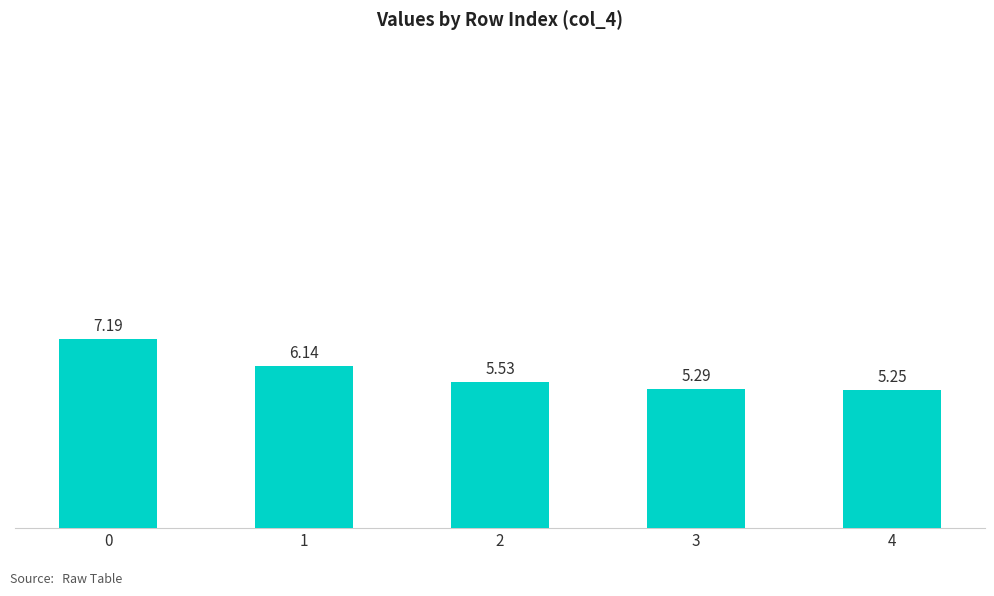

Rank the categories by value from highest to lowest.

0, 1, 2, 3, 4